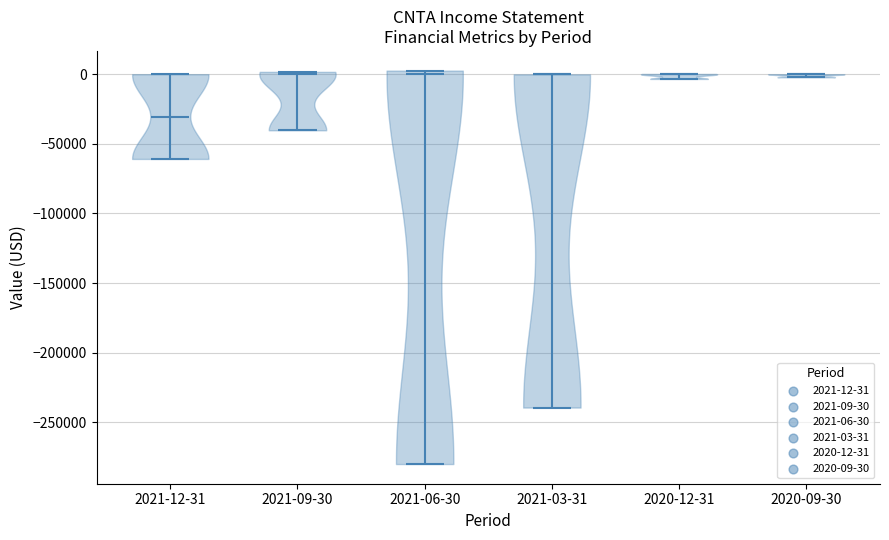

What is the lowest point the violin for 2021-09-30 reaches on the y-axis? The values are not printed on the chart, so give them approximately, as read against the axis.

-40000